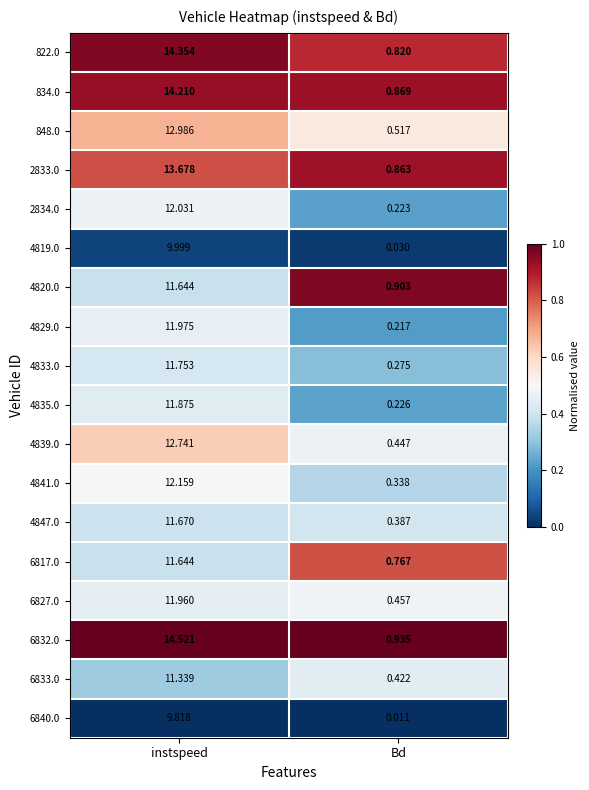

Which category has the lowest value across all series?

Bd